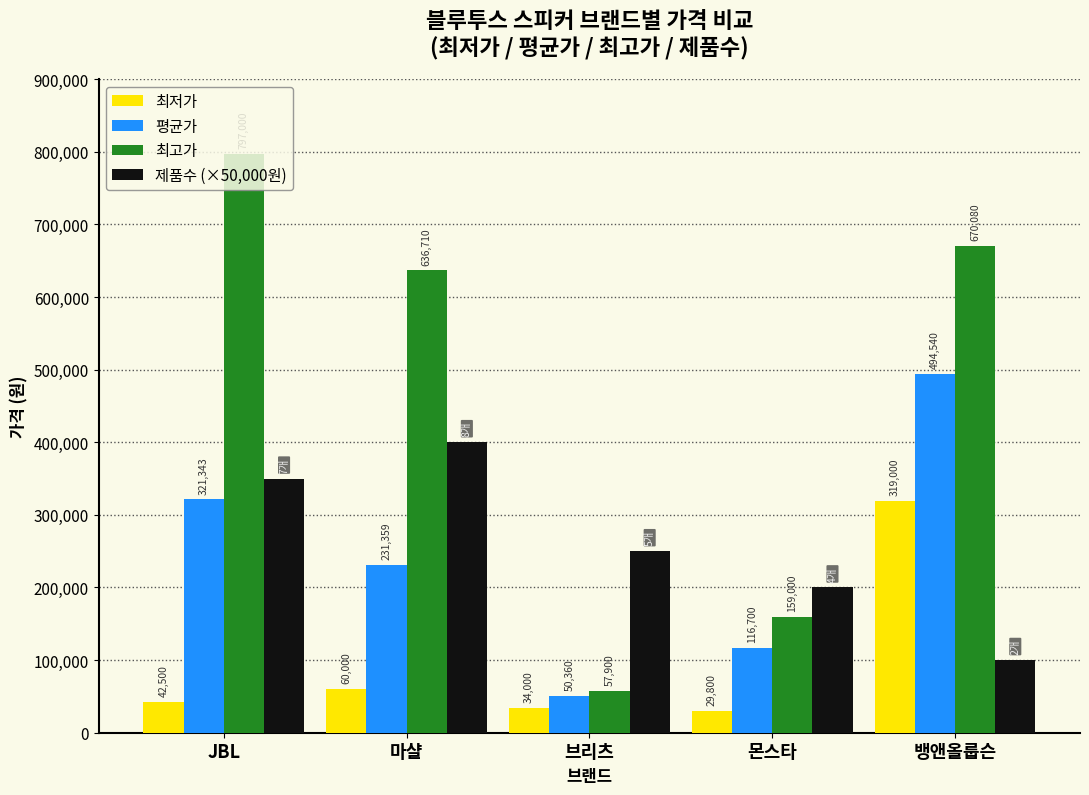

Rank the series at 몬스타 from highest to lowest value.

제품수 (×50,000원), 최고가, 평균가, 최저가